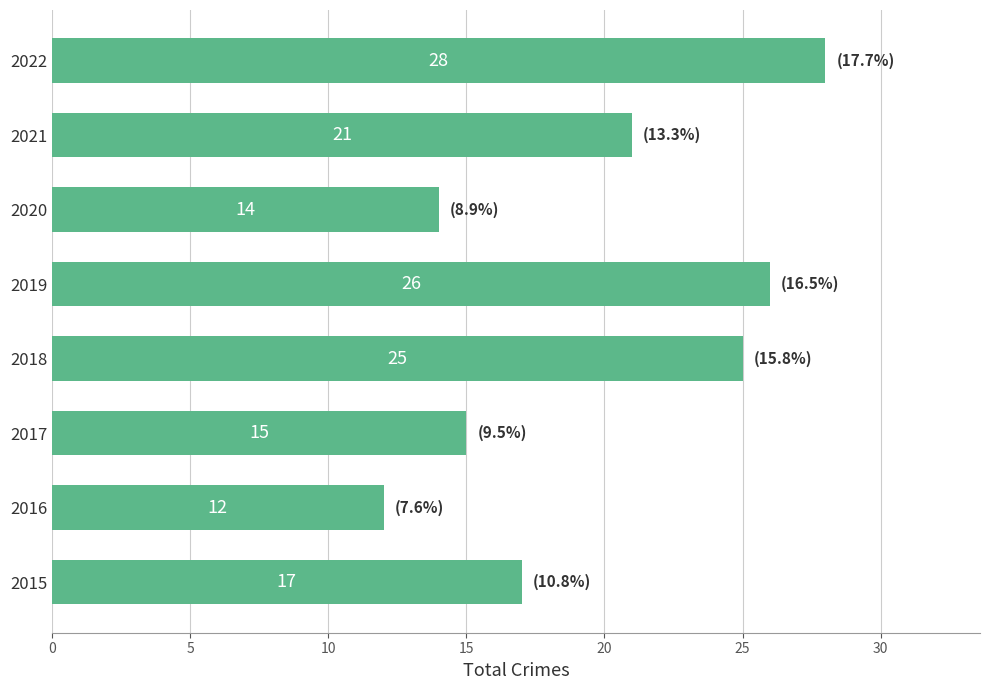

Reading bottom to top, what are all the values shown in this chart?

2015=17	2016=12	2017=15	2018=25	2019=26	2020=14	2021=21	2022=28